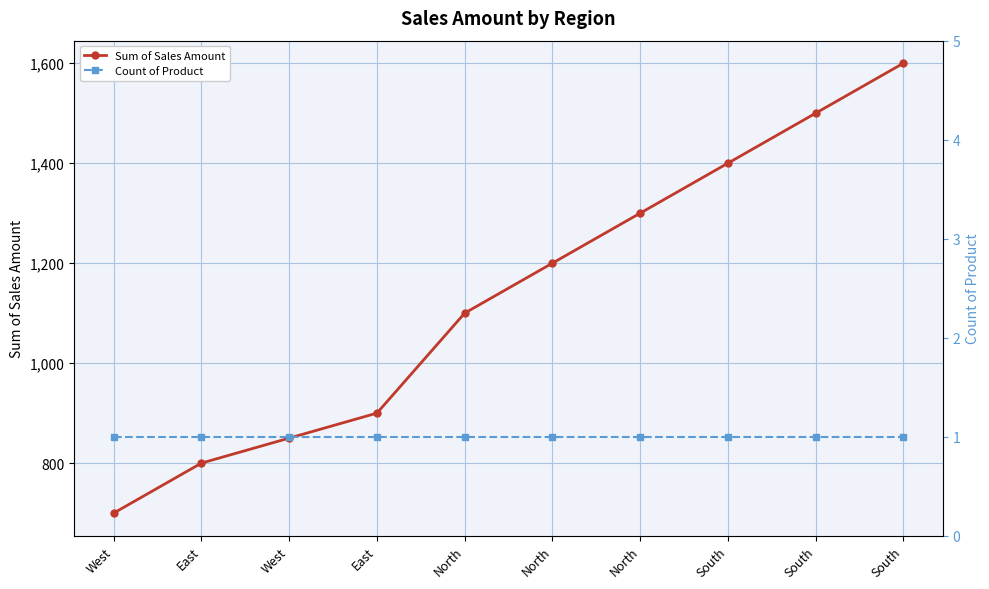

Reading left to right, transcribe all the data shown in this chart.

Sum of Sales Amount: West=700	East=800	West=850	East=900	North=1100	North=1200	North=1300	South=1400	South=1500	South=1600
Count of Product: West=1	East=1	West=1	East=1	North=1	North=1	North=1	South=1	South=1	South=1